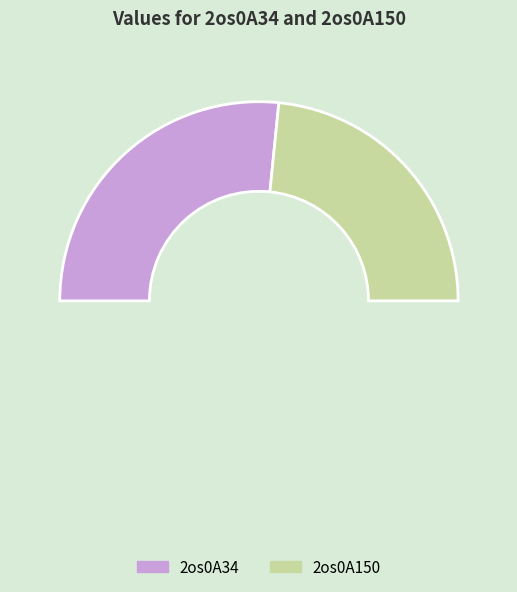

Rank the categories by value from highest to lowest.

2os0A34, 2os0A150